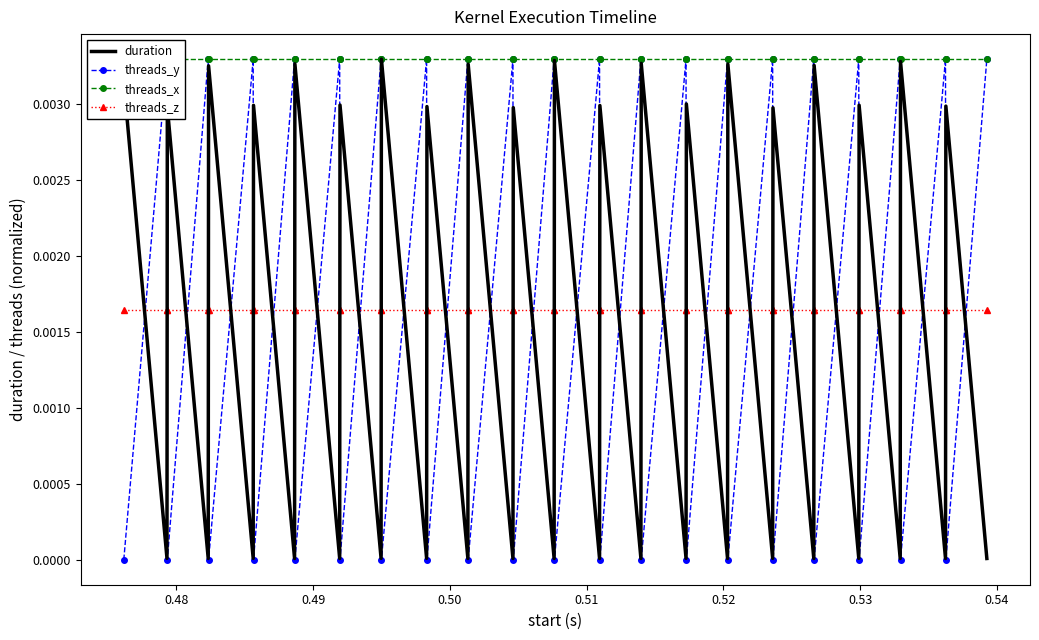

True or false: threads_z and duration intersect in this chart.

True